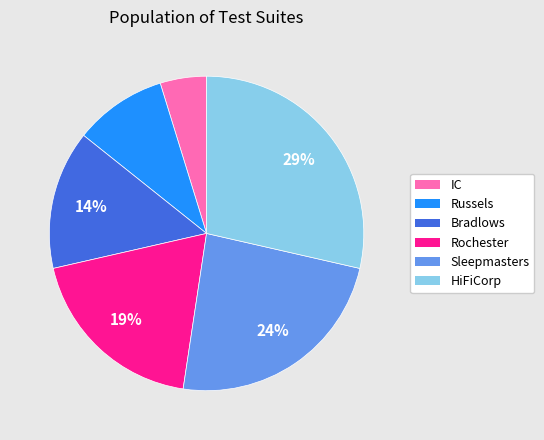

To the nearest percent, what is the average slice percentage?

17%